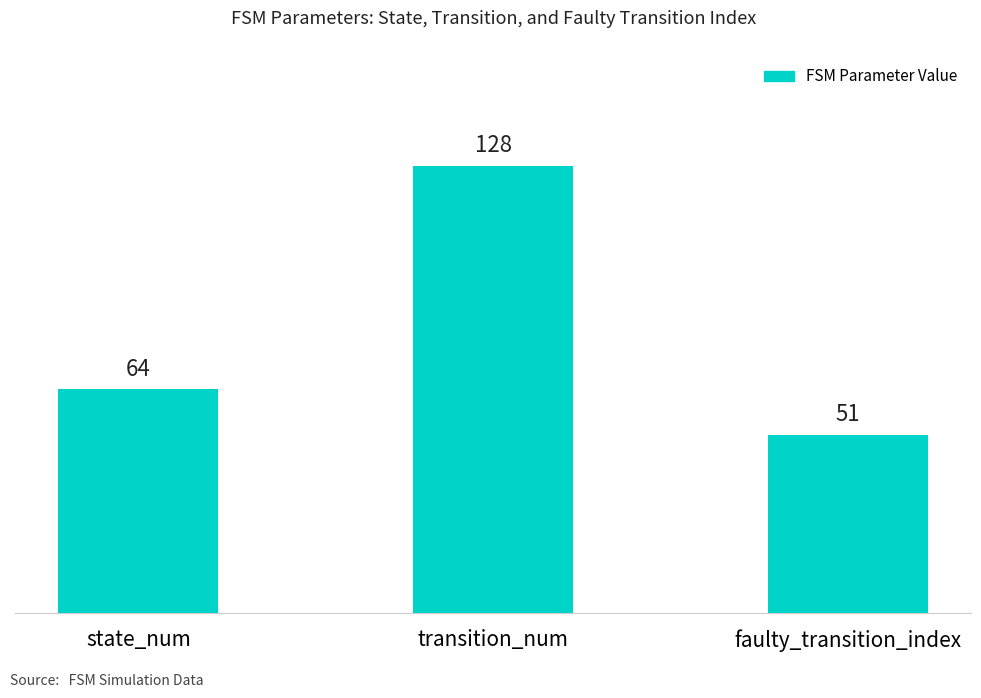

How many data points does each series have?

3